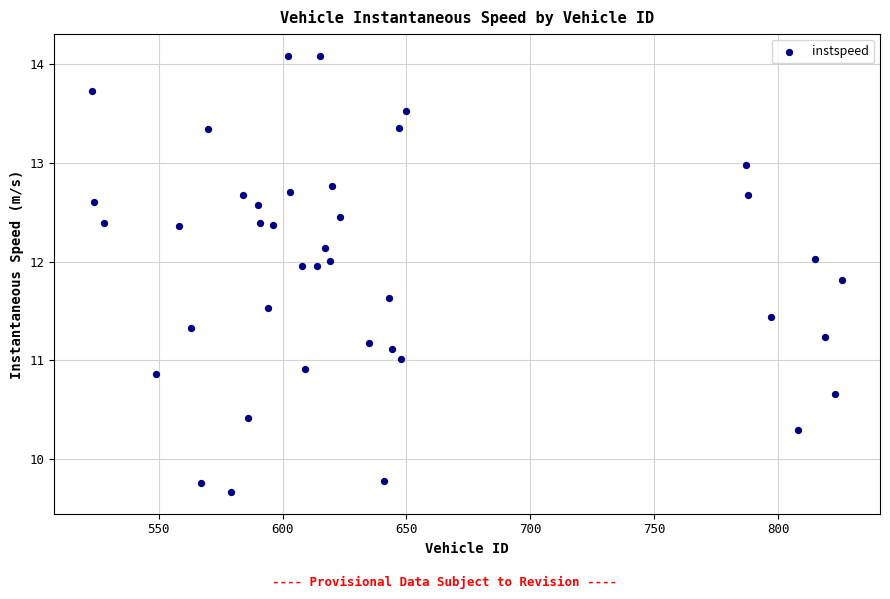

What is the range of Y values (max minus min)?

4.4